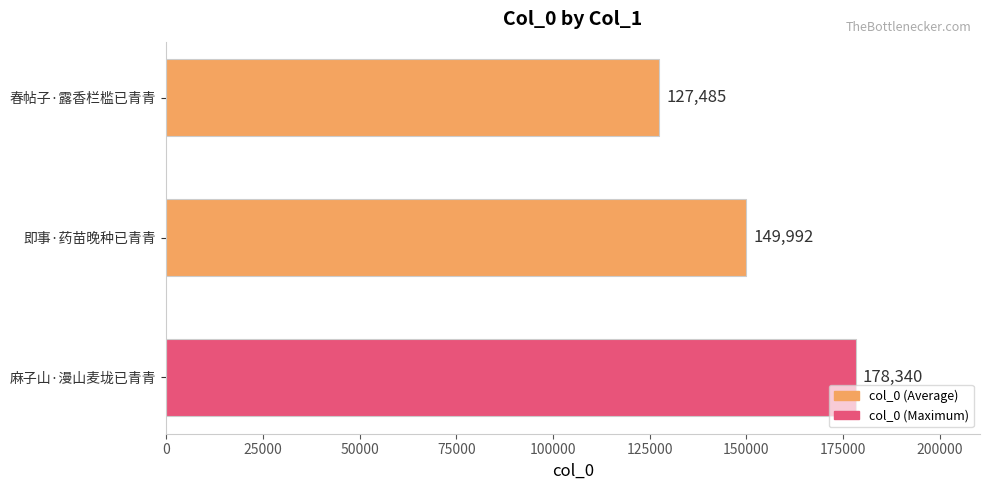

Is it true that the value at 春帖子·露香栏槛已青青 is 127485?

True